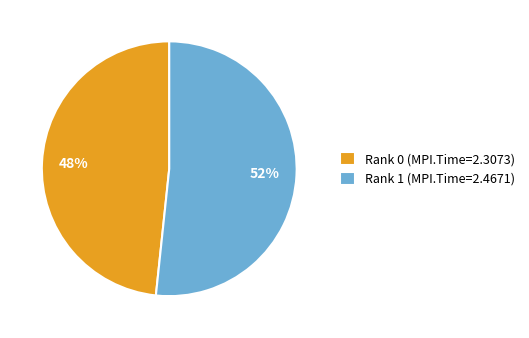

Which category has the biggest portion of the pie?

Rank 1